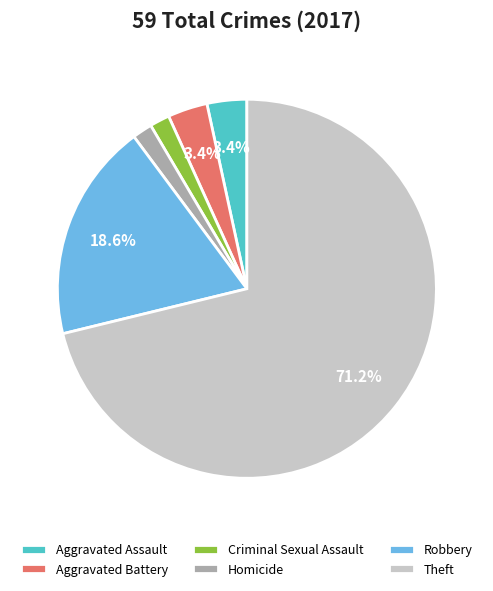

What percentage is the Robbery slice, to the nearest percent?

19%